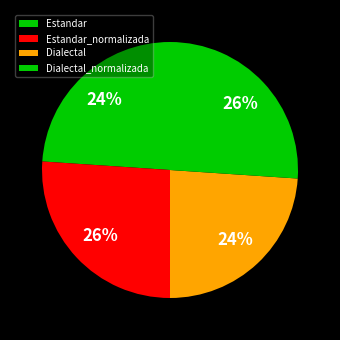

The Dialectal_normalizada slice represents 26% of the pie. True or false?

True